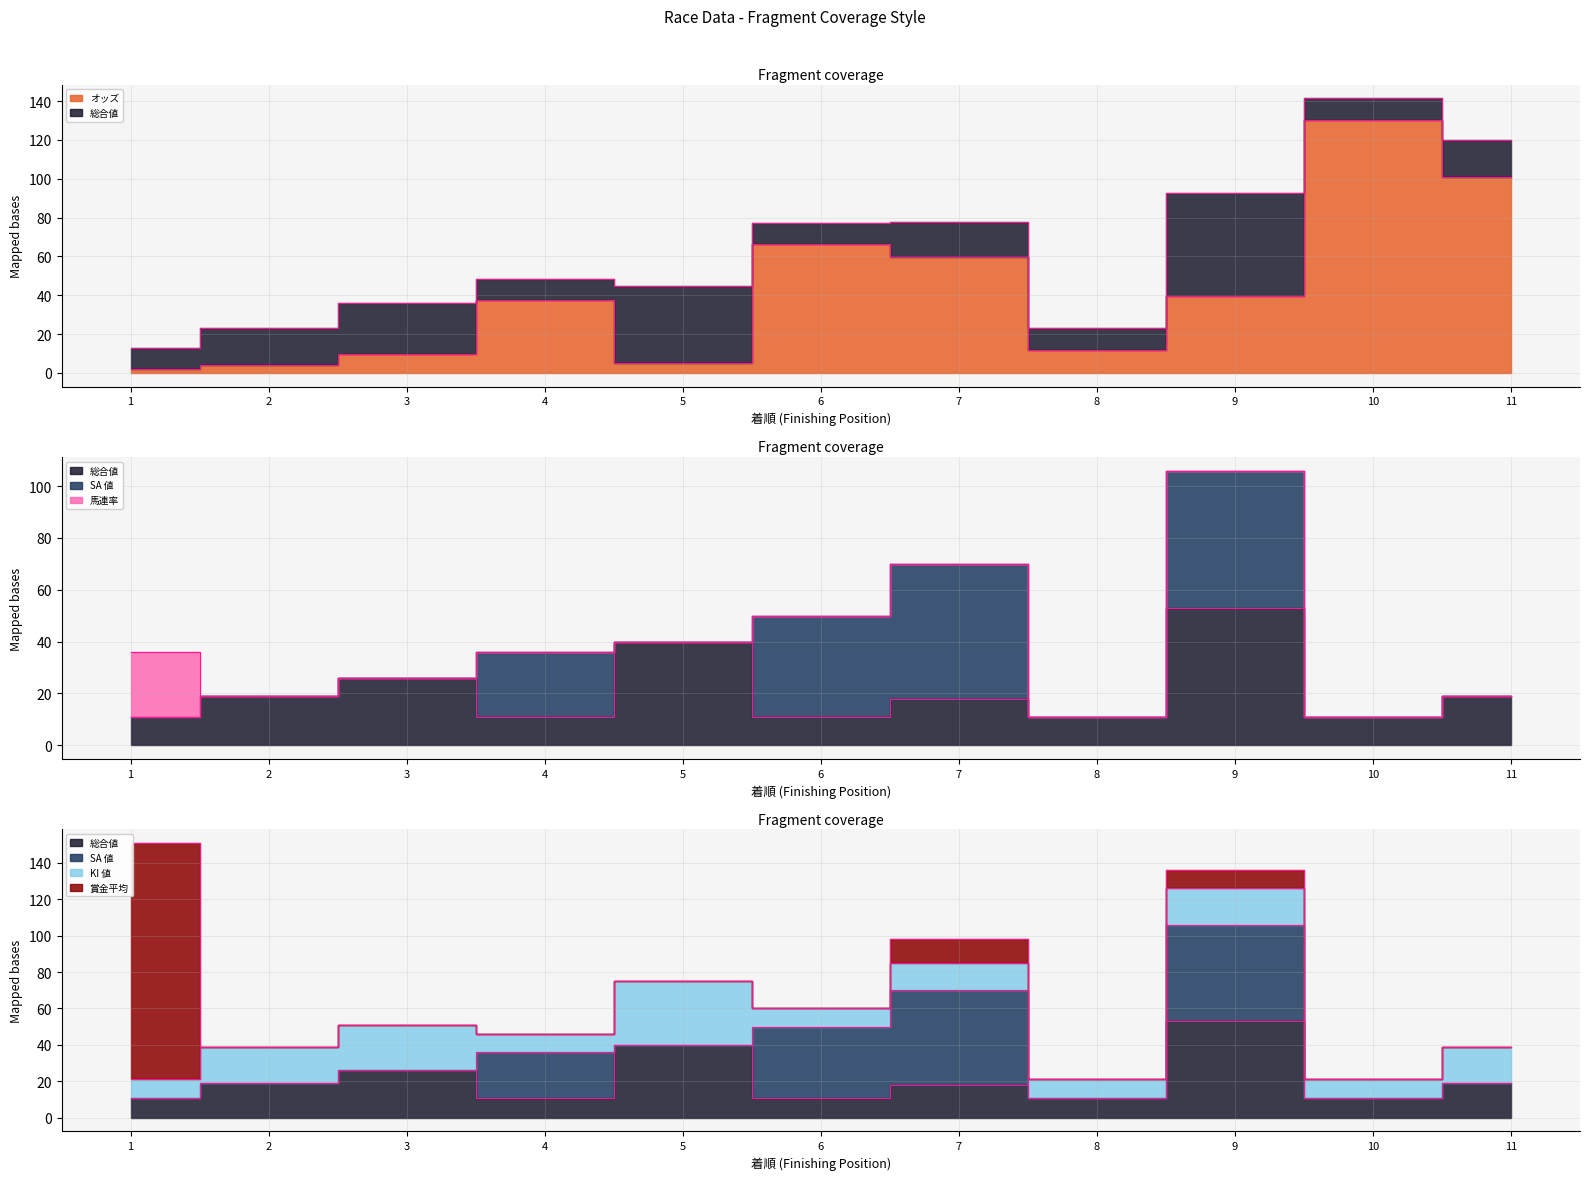

Reading left to right, transcribe all the data shown in this chart.

オッズ: 2.1	4.0	10.0	37.5	4.9	66.4	59.6	12.0	39.6	130.4	100.9
総合値: 11.0	19.0	26.0	11.0	40.0	11.0	18.0	11.0	53.0	11.0	19.0
SA 値: 0.0	0.0	0.0	25.0	0.0	39.0	52.0	0.0	53.0	0.0	0.0
馬連率: 25.0	0.0	0.0	0.0	0.0	0.0	0.0	0.0	0.0	0.0	0.0
KI 値: 10.0	20.0	25.0	10.0	35.0	10.0	15.0	10.0	20.0	10.0	20.0
賞金平均: 130.0	0.0	0.0	0.0	0.0	0.0	13.0	0.0	10.0	0.0	0.0